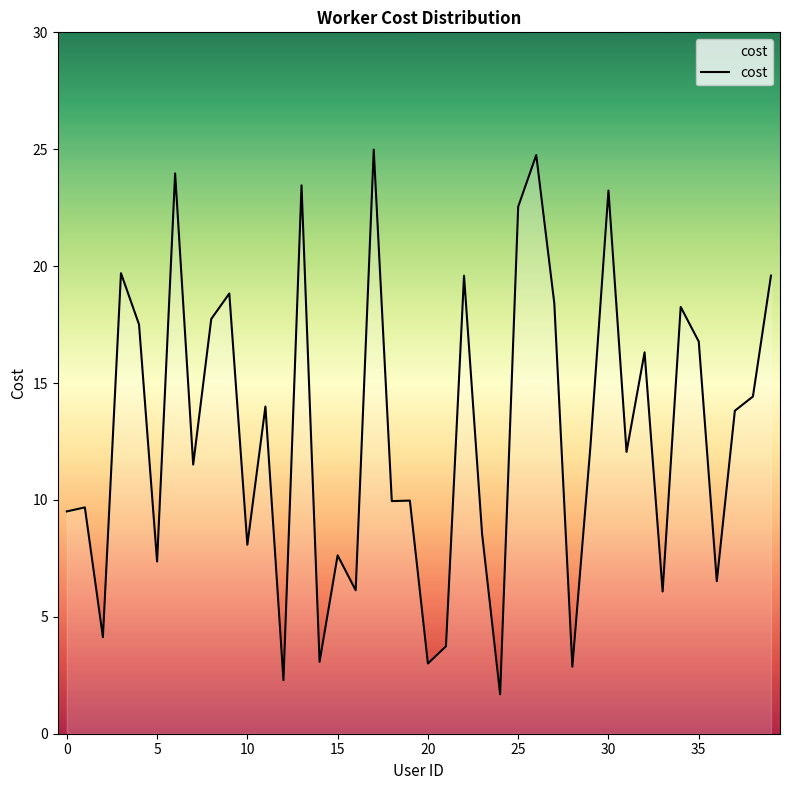

What is the maximum value shown in the chart?

25.0